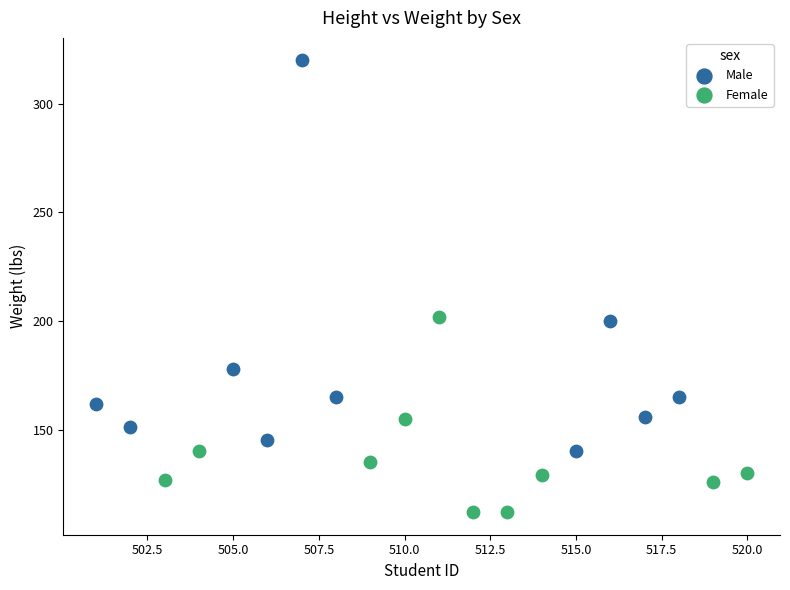

Which series has the widest spread of Y values?

Male